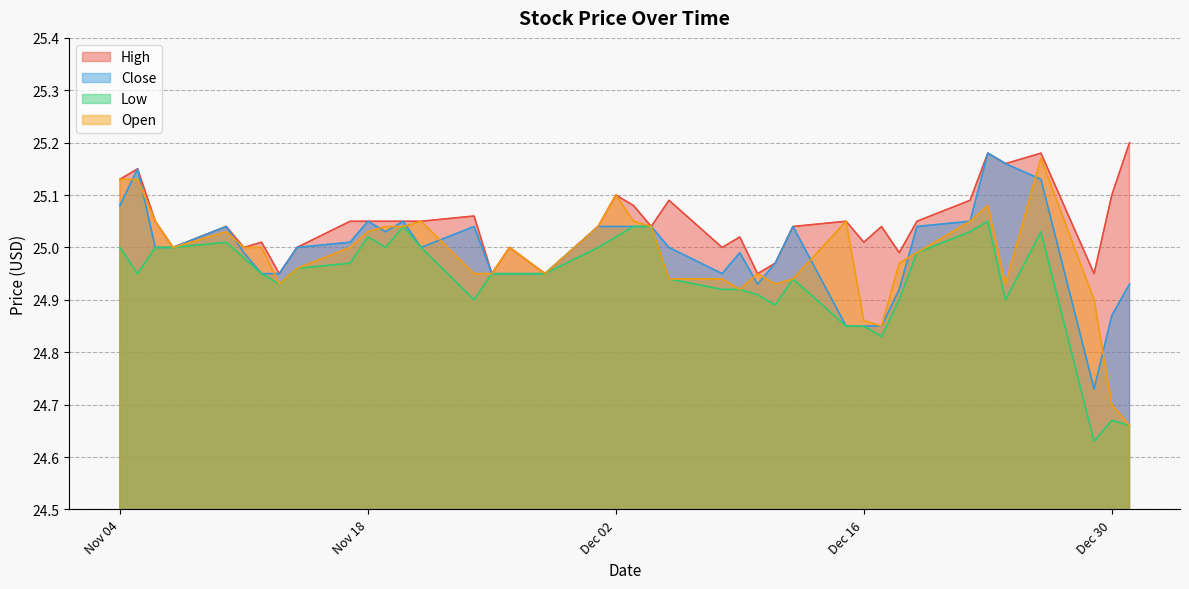

True or false: High and Close intersect in this chart.

False